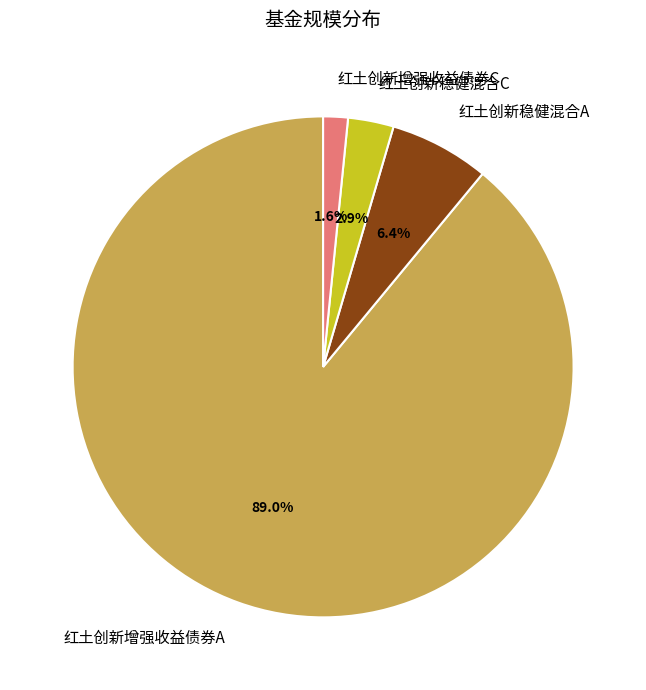

What portion of the pie excludes 红土创新稳健混合C?

97.1%